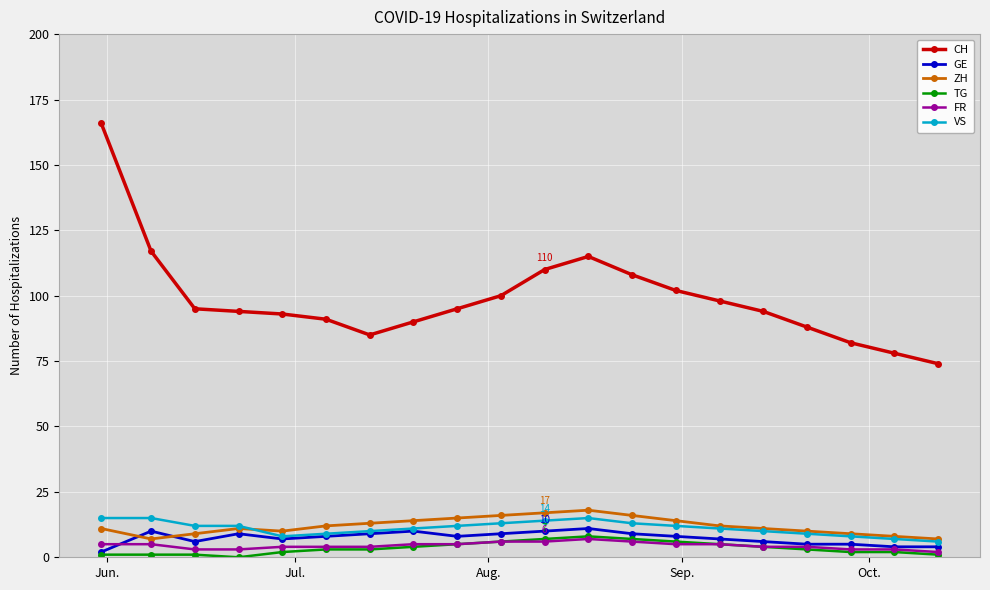

What is the maximum value for TG?

8